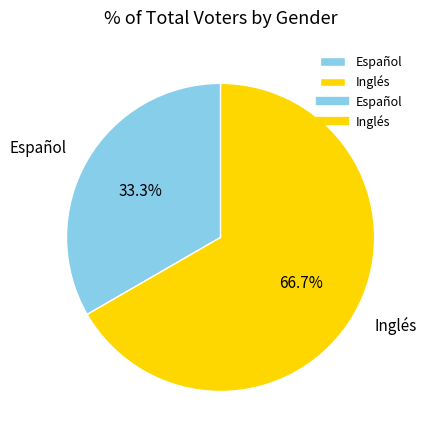

Do Inglés and Español together represent more than half of the pie?

Yes